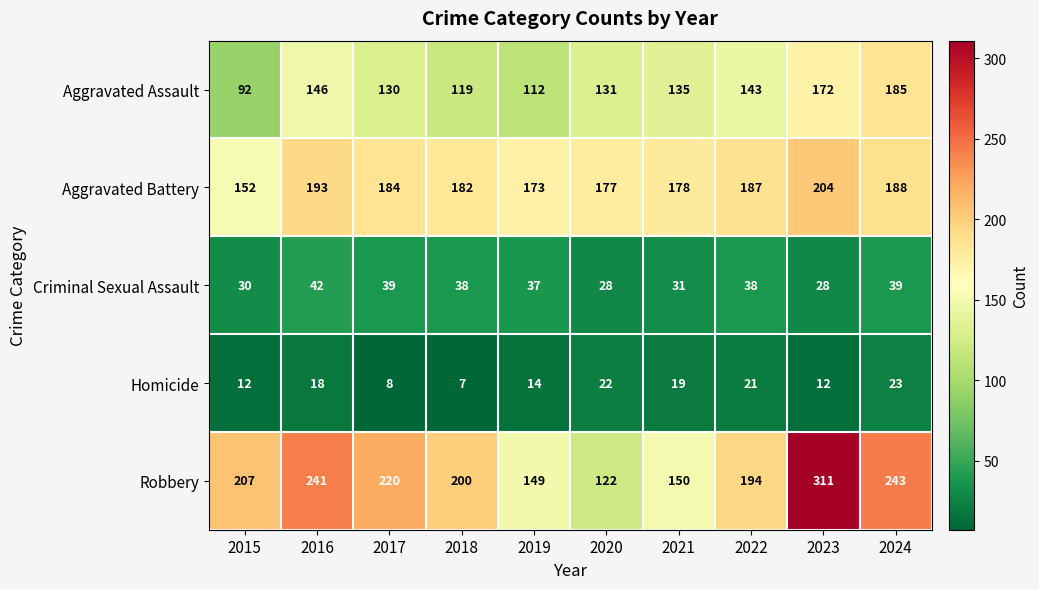

List the series in order of their peak value, lowest first.

Homicide, Criminal Sexual Assault, Aggravated Assault, Aggravated Battery, Robbery